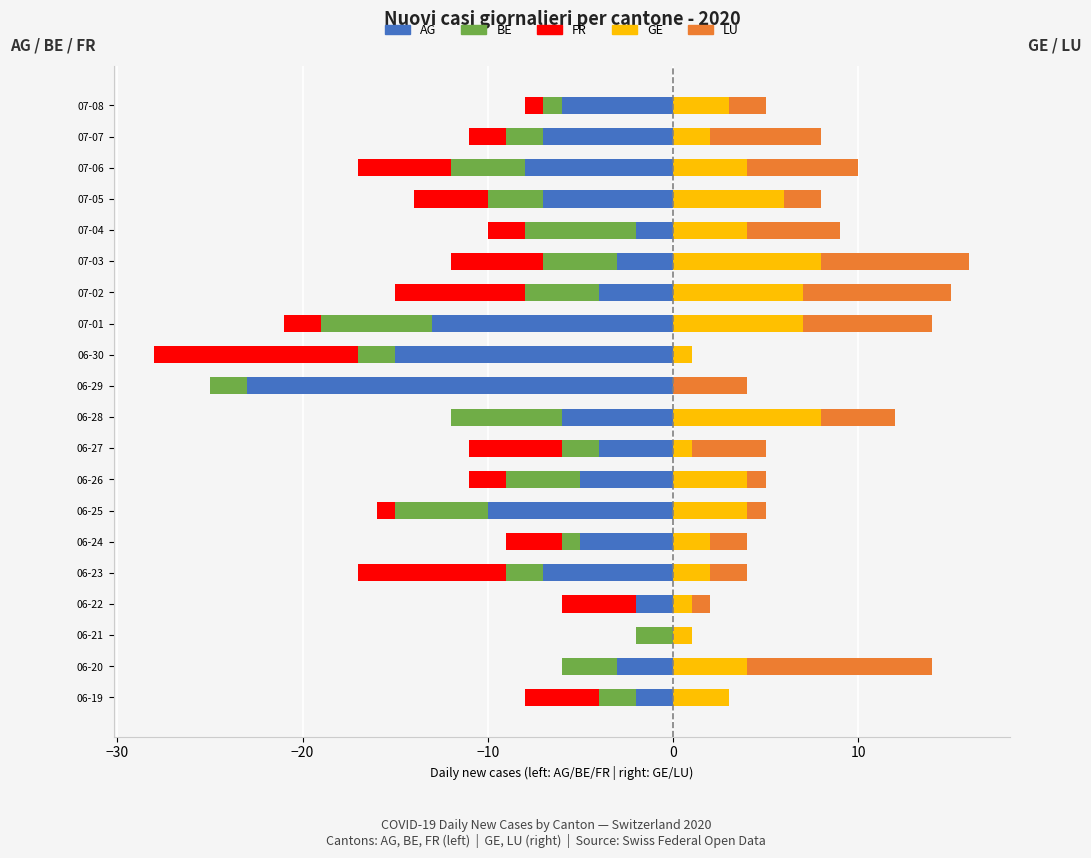

Is it true that BE equals -3 at 06-27?

False